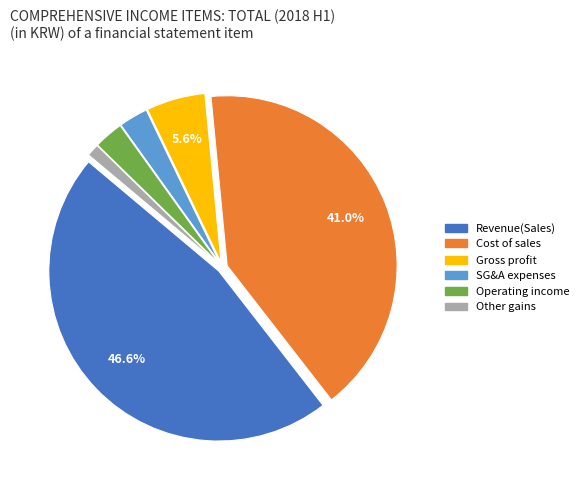

Is there any slice that represents more than half of the pie?

No